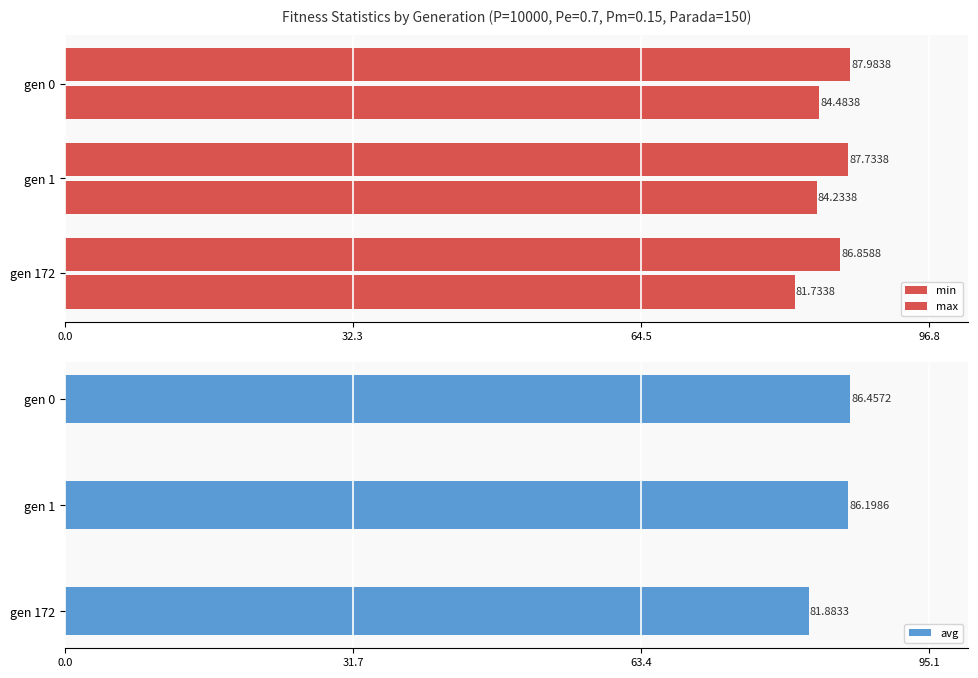

What is the difference between the avg values at gen 172 and gen 0?

4.6